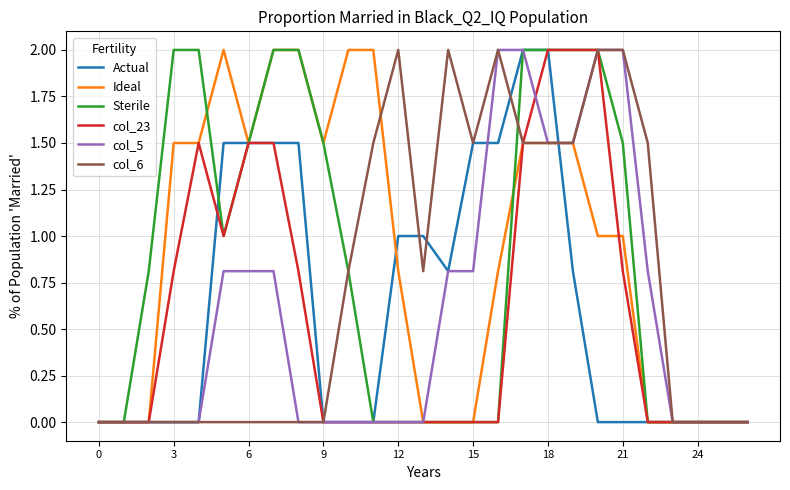

What is the maximum value shown in the chart?

2.0